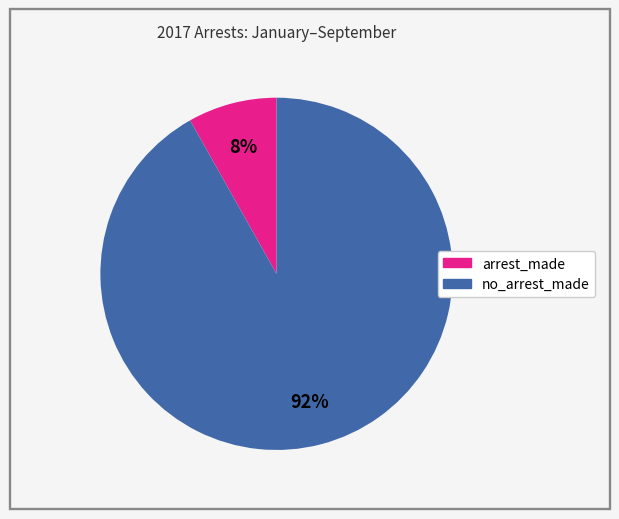

What is the majority slice?

no_arrest_made